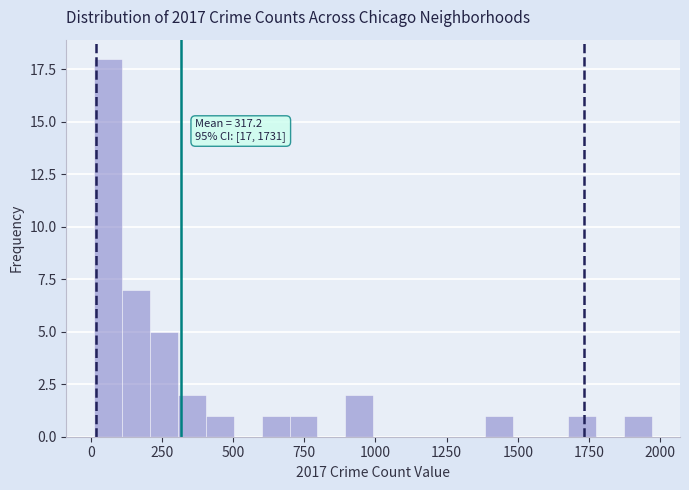

Read against the x-axis, roughly where is the centre of the tallest bar?

50